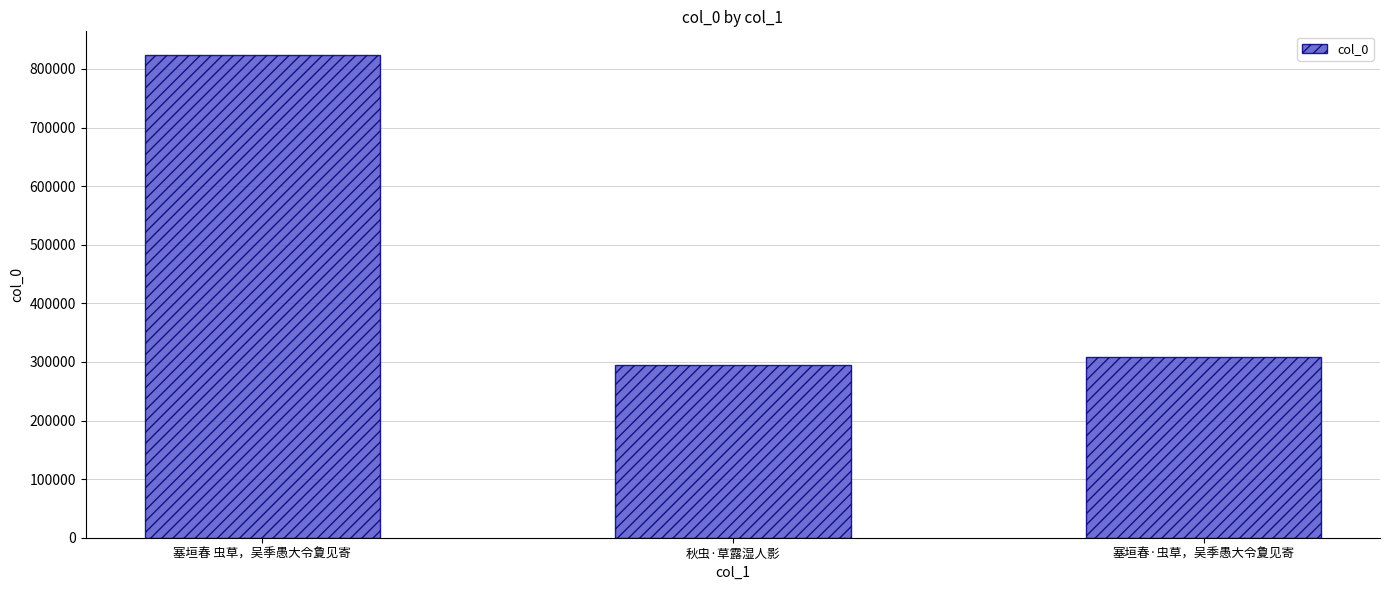

Reading left to right, list all the values displayed in this chart.

823037	294293	308792